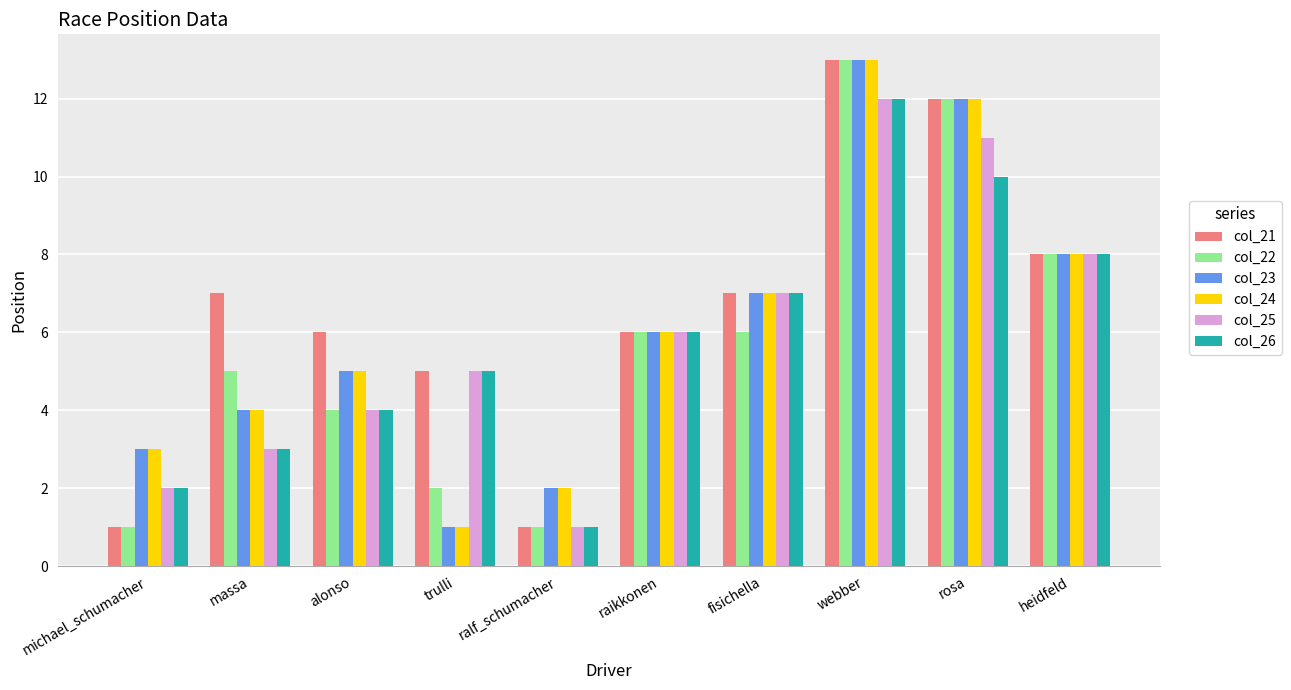

What are all the series names shown in the legend?

col_21, col_22, col_23, col_24, col_25, col_26